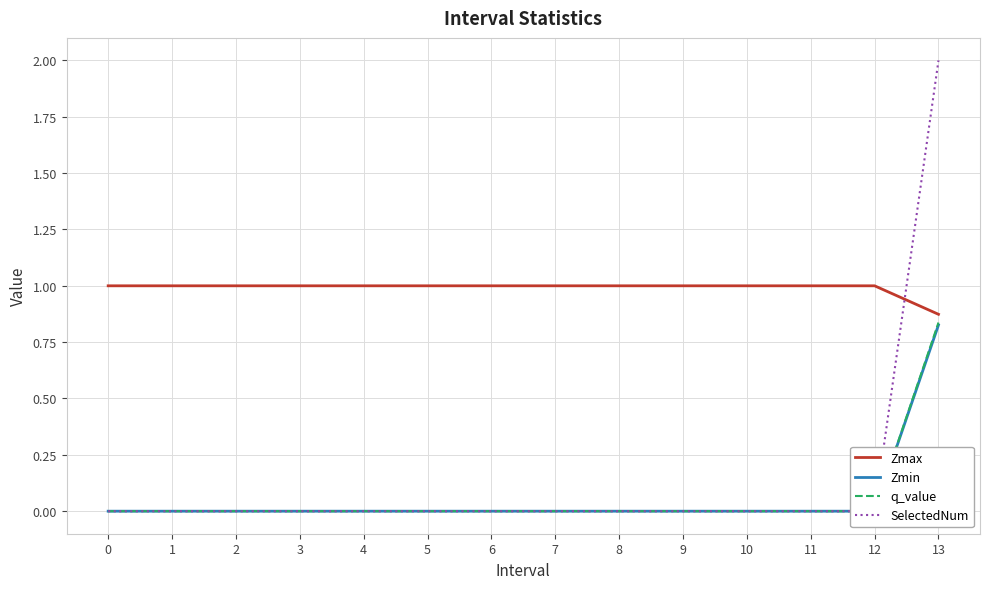

Which category has the highest value in the Zmin series?

13